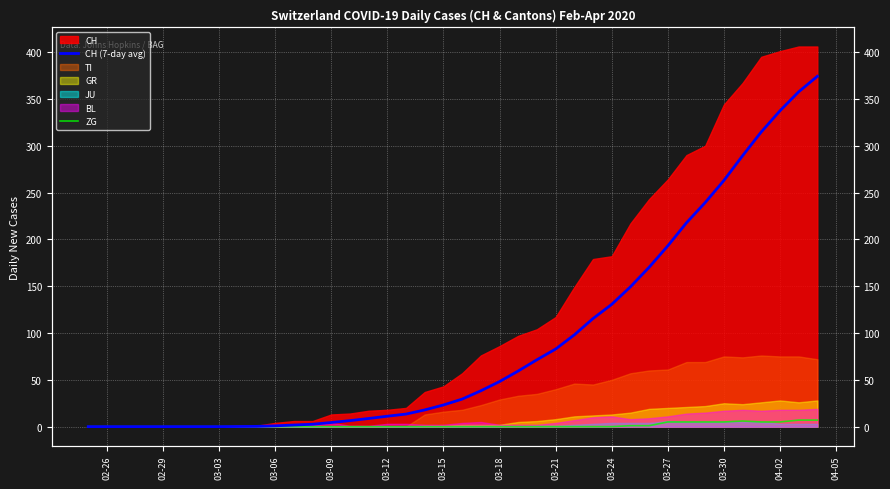

Count the number of categories in the chart.

40